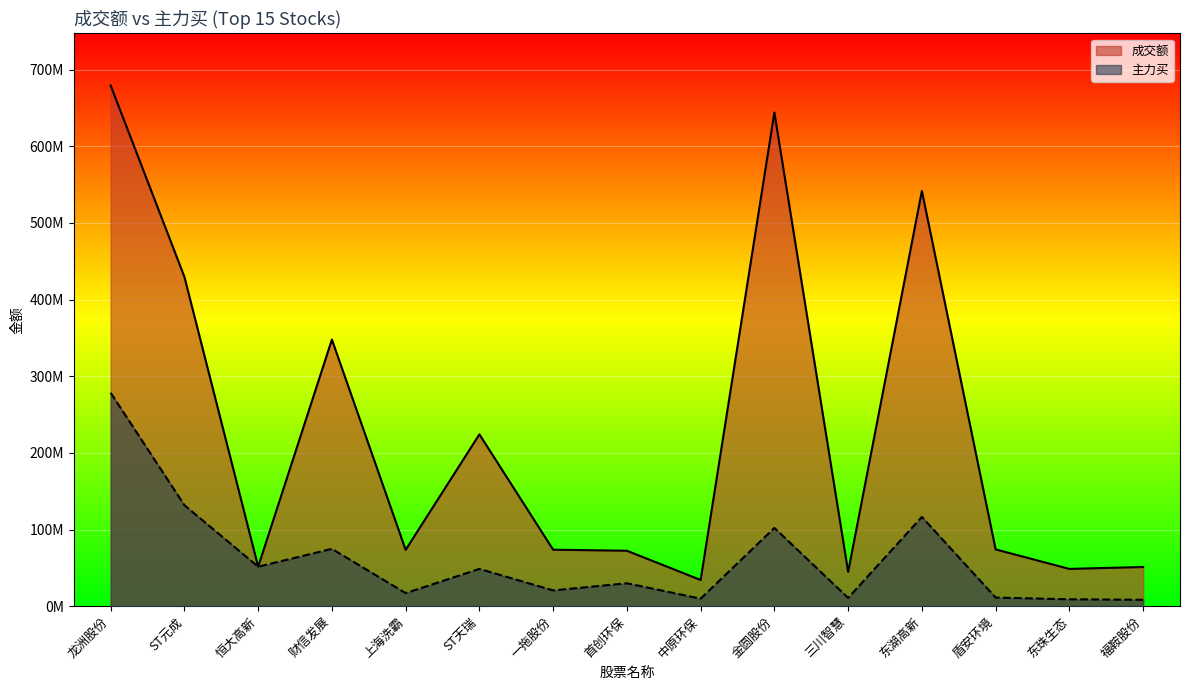

At which category is the sum across all series the highest?

龙洲股份